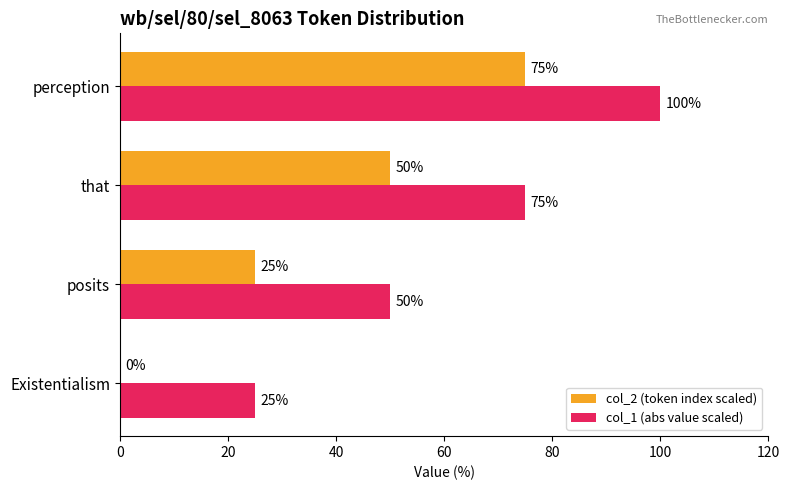

How many col_2 (token index scaled) values are between 25 and 75?

3